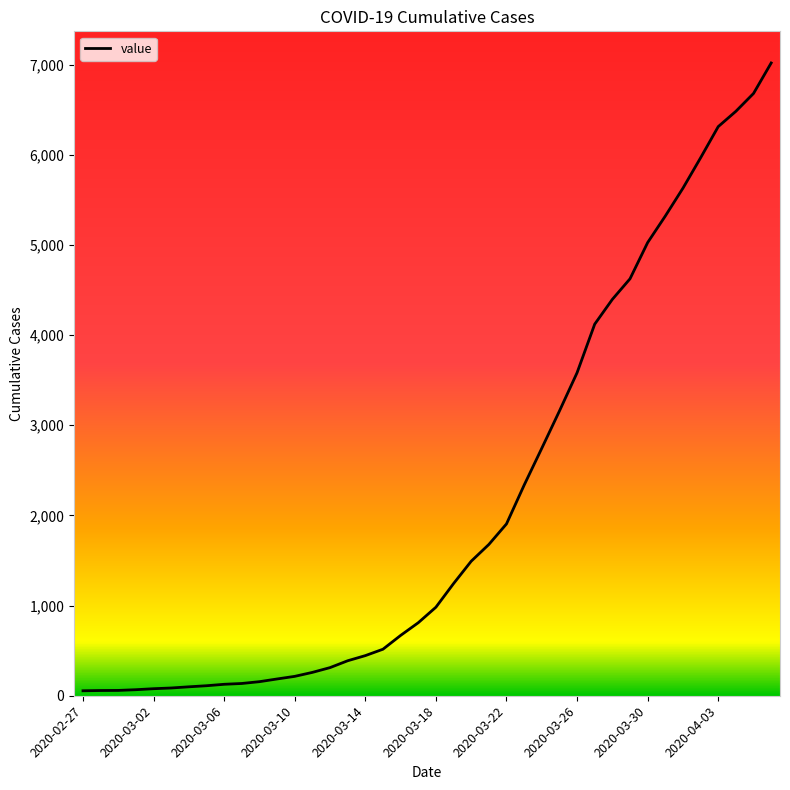

What is the maximum value shown in the chart?

7019